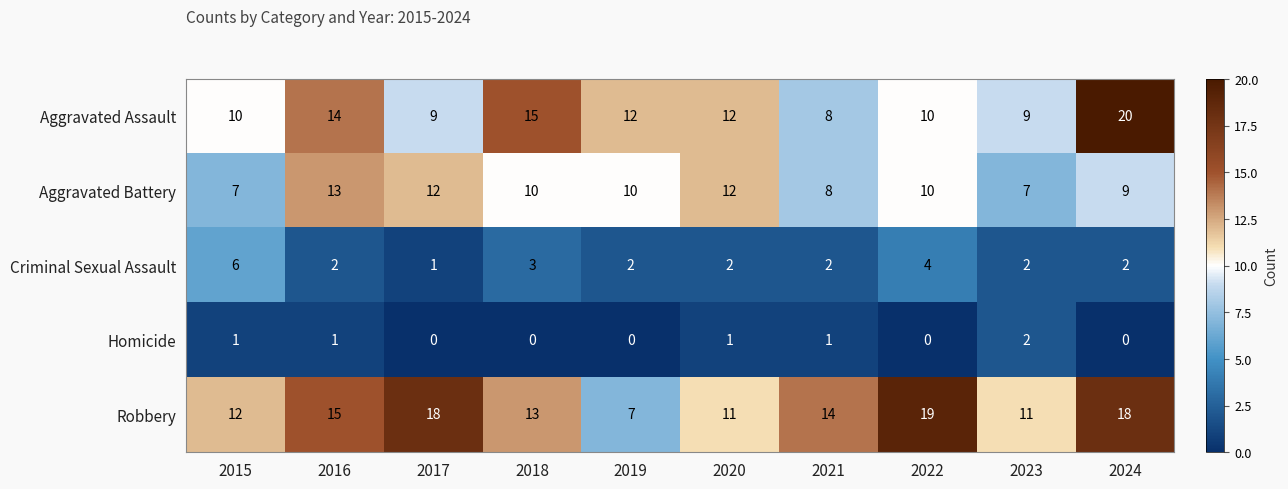

How many data points in Homicide are less than 1?

5